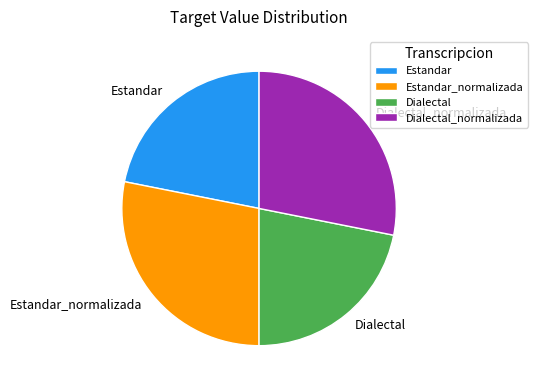

Is there a majority slice in this chart?

No